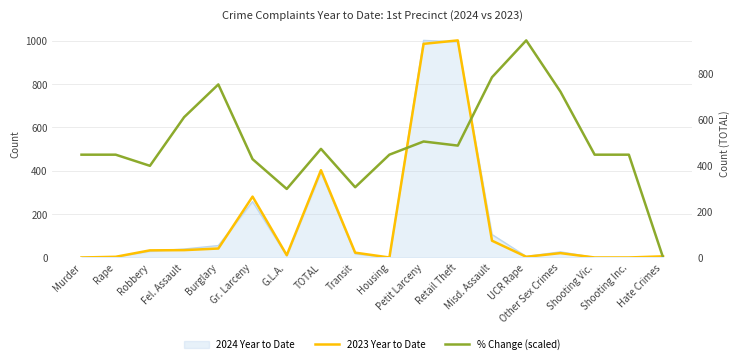

List the labels in order of % Change (scaled) value, largest first.

UCR Rape, Misd. Assault, Burglary, Other Sex Crimes, Fel. Assault, Petit Larceny, Retail Theft, TOTAL, Murder, Rape, Housing, Shooting Vic., Shooting Inc., Gr. Larceny, Robbery, Transit, G.L.A., Hate Crimes